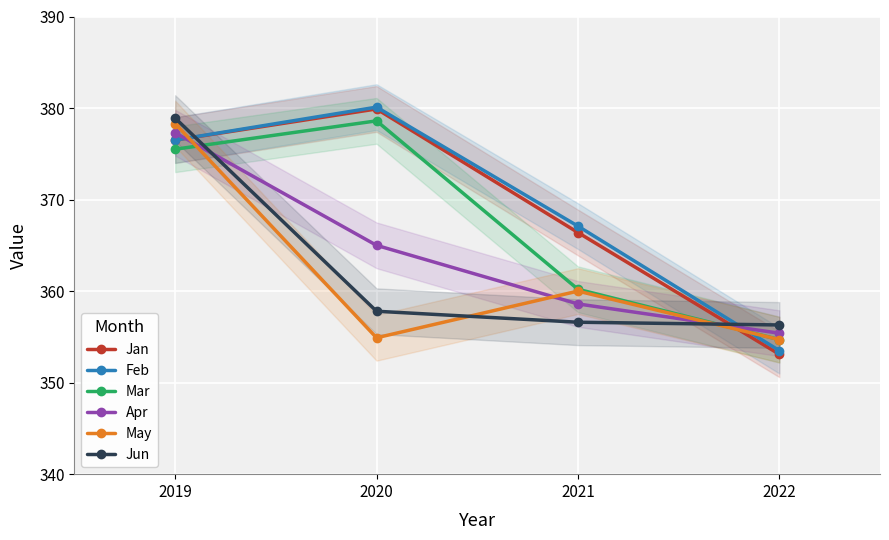

Reading left to right, what are all the values shown in this chart?

Jan: 376.5	379.9	366.4	353.1
Feb: 376.5	380.1	367.1	353.5
Mar: 375.5	378.6	360.2	354.7
Apr: 377.3	365.0	358.6	355.4
May: 378.3	354.9	360.0	354.7
Jun: 378.9	357.8	356.6	356.3